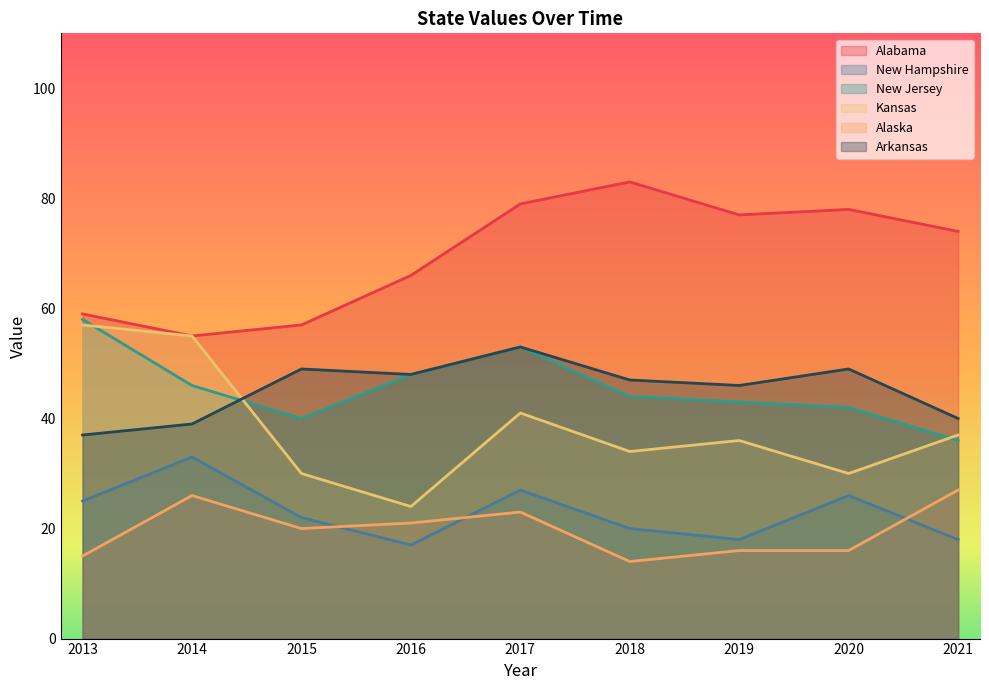

True or false: New Jersey and Alabama cross at least once.

False